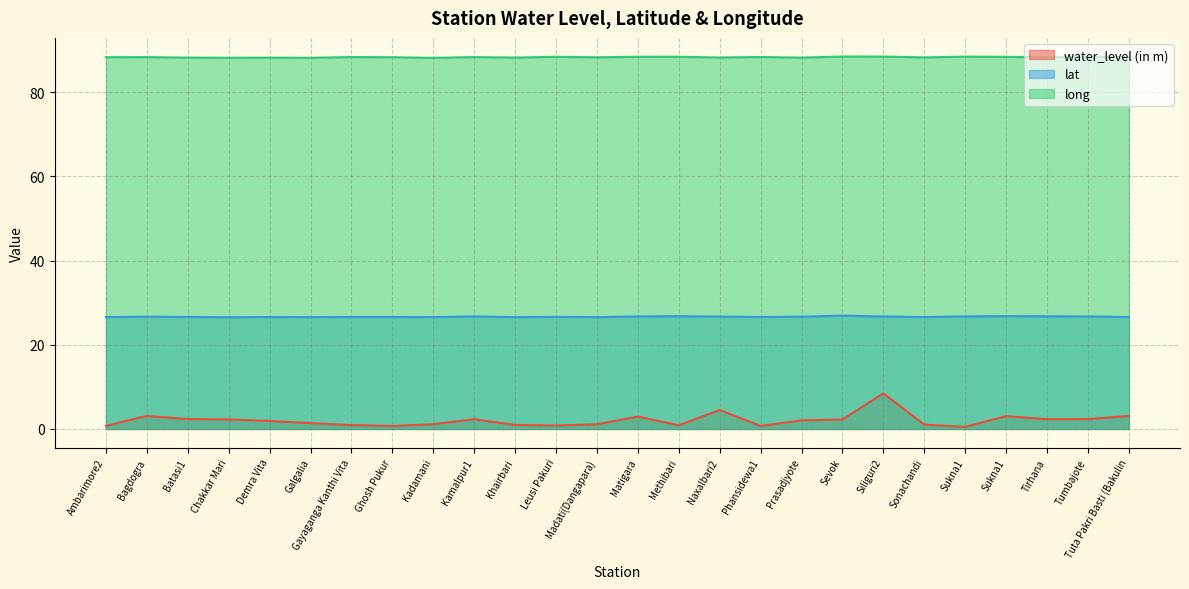

How many lines are shown in the chart?

3